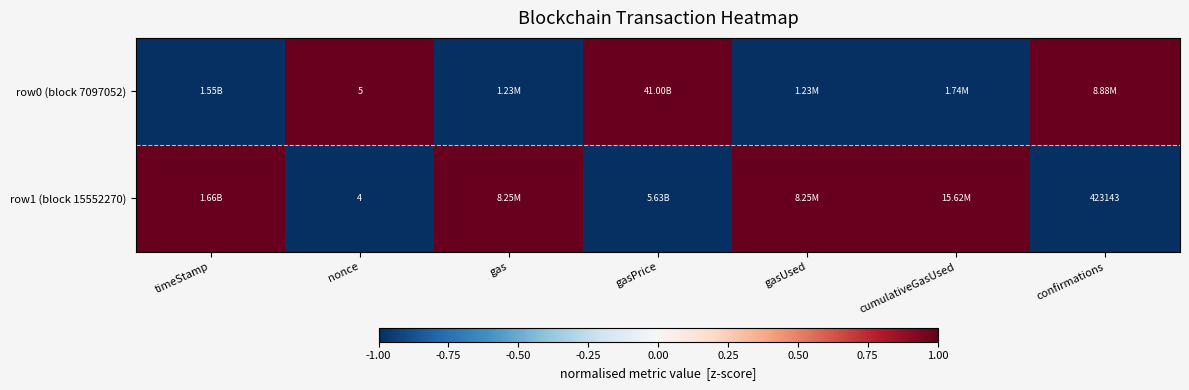

At which label is row1 (block 15552270) closest to 0?

nonce